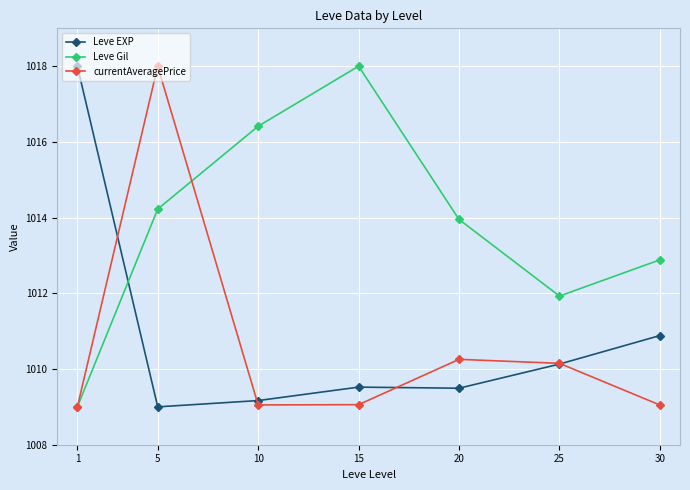

Which series changed the most between 5 and 25?

currentAveragePrice